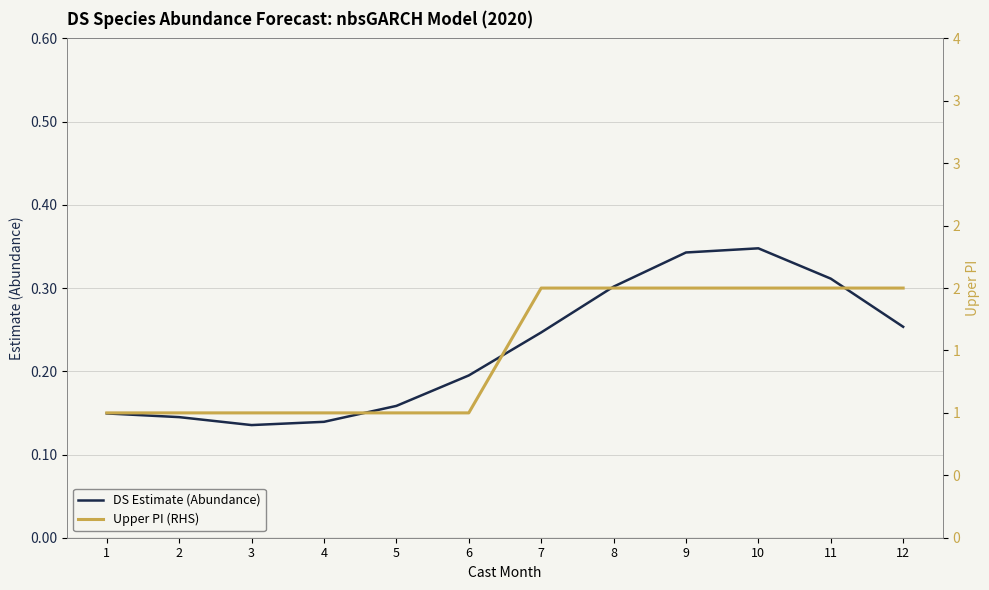

What is the sum of all DS Estimate (Abundance) values?

2.7